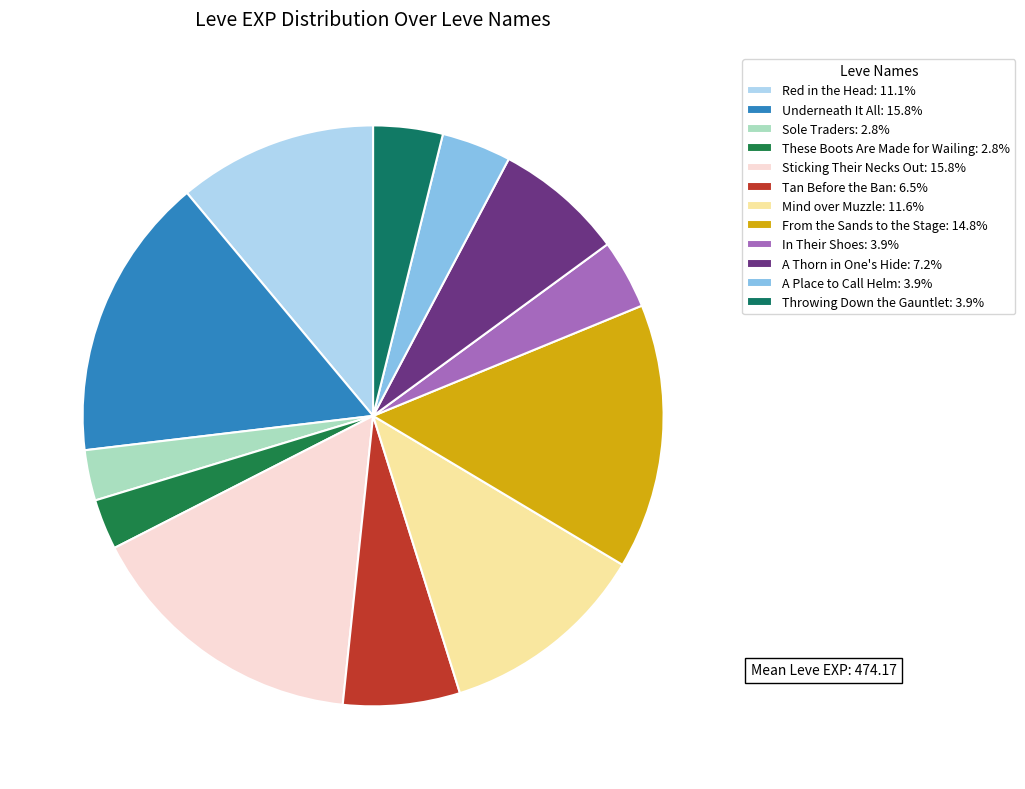

Is it true that Tan Before the Ban is 7% of the pie?

True